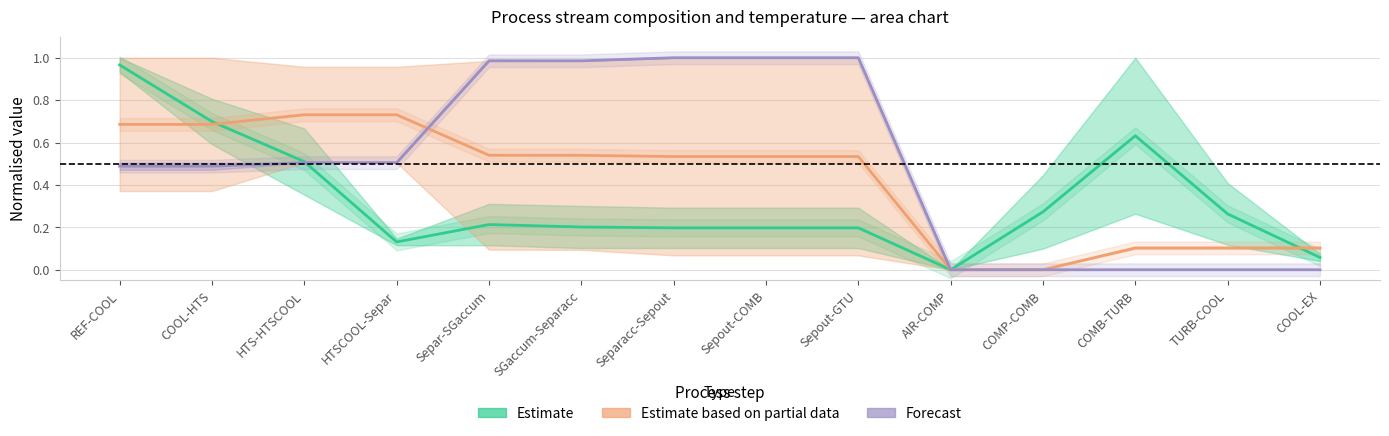

What position from the right is COOL-EX?

1